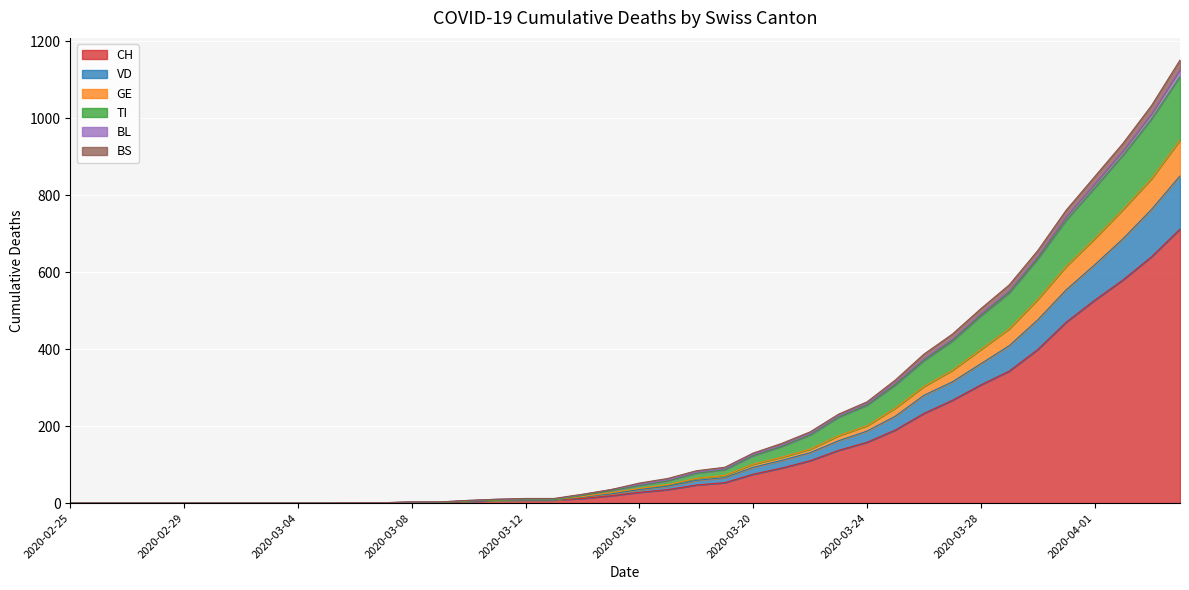

Is the value of BS at 2020-02-25 greater than the value of TI at 2020-03-20?

No